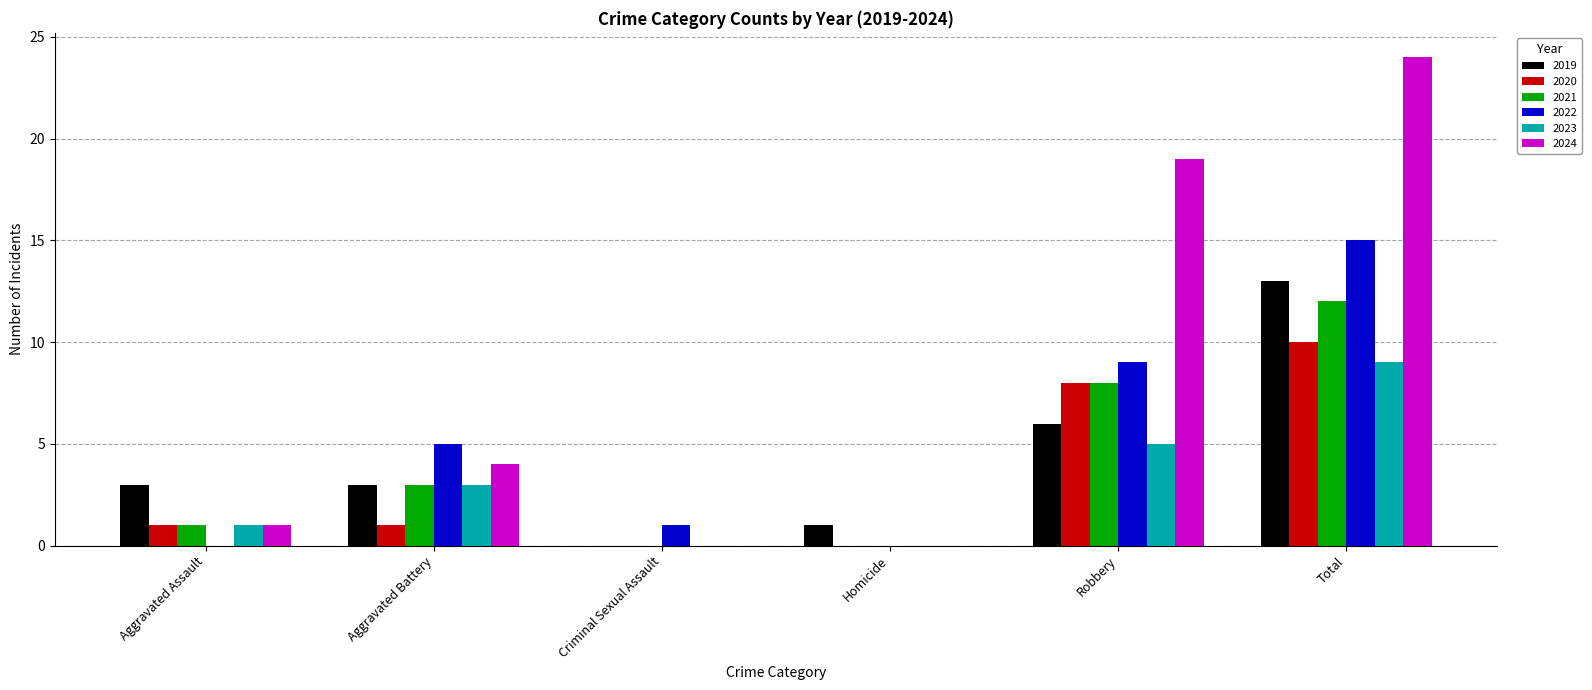

Reading left to right, extract all data points from this chart.

2019: Aggravated Assault=3	Aggravated Battery=3	Criminal Sexual Assault=0	Homicide=1	Robbery=6	Total=13
2020: Aggravated Assault=1	Aggravated Battery=1	Criminal Sexual Assault=0	Homicide=0	Robbery=8	Total=10
2021: Aggravated Assault=1	Aggravated Battery=3	Criminal Sexual Assault=0	Homicide=0	Robbery=8	Total=12
2022: Aggravated Assault=0	Aggravated Battery=5	Criminal Sexual Assault=1	Homicide=0	Robbery=9	Total=15
2023: Aggravated Assault=1	Aggravated Battery=3	Criminal Sexual Assault=0	Homicide=0	Robbery=5	Total=9
2024: Aggravated Assault=1	Aggravated Battery=4	Criminal Sexual Assault=0	Homicide=0	Robbery=19	Total=24